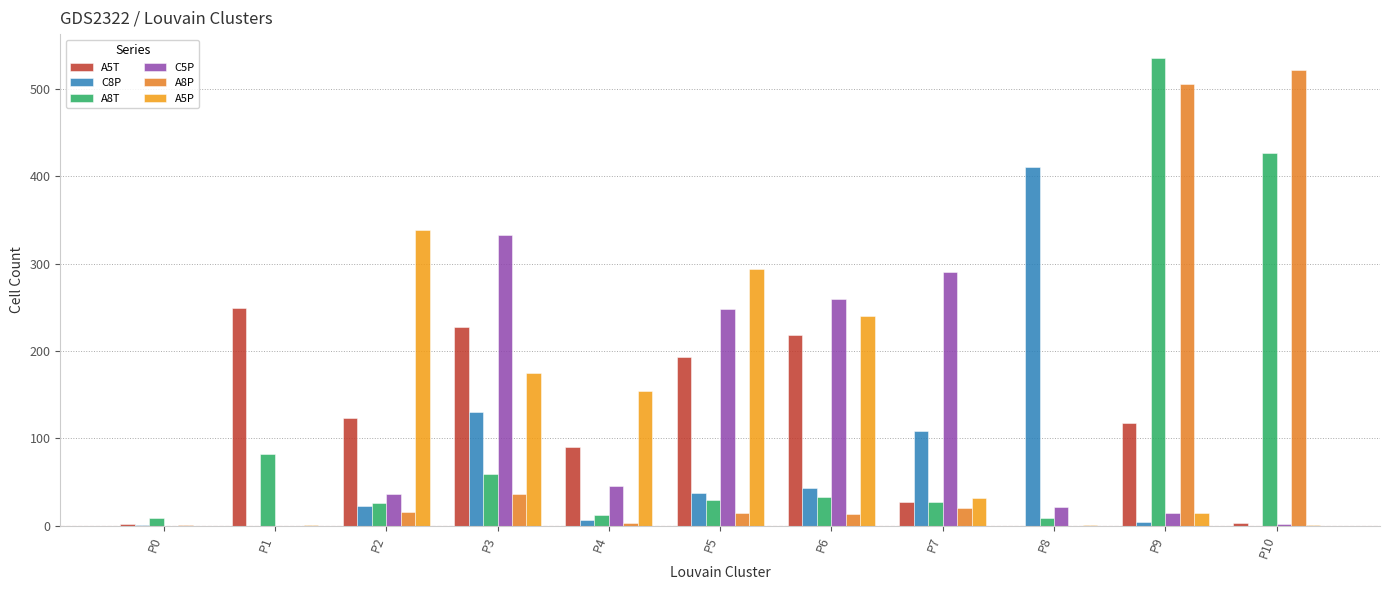

At P1, list the series in order from largest to smallest.

A5T, A8T, A5P, C8P, C5P, A8P